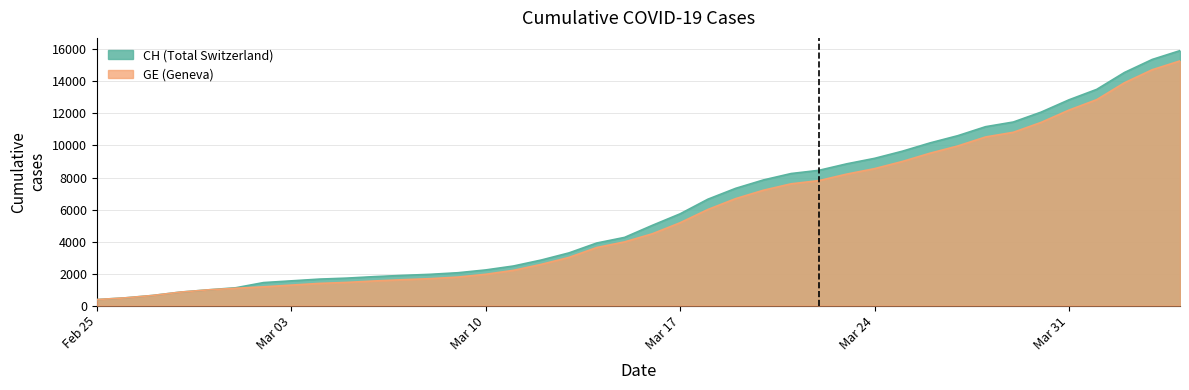

What is the difference between the highest and lowest values at Mar 31?

642